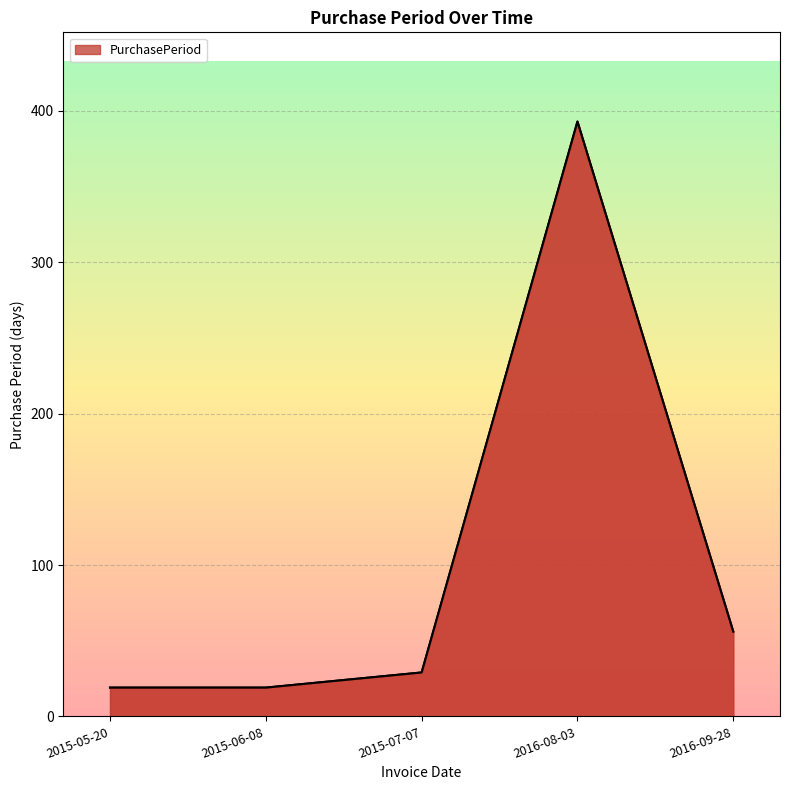

True or false: the data shows 19 at 2015-06-08.

True